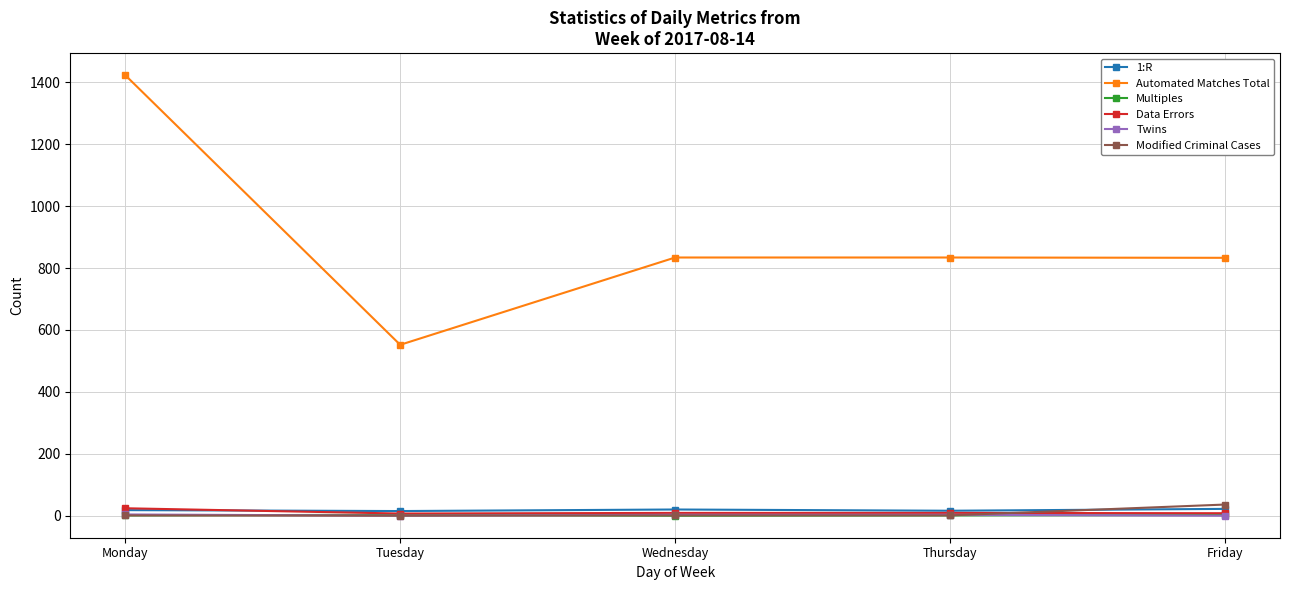

What value does the Automated Matches Total series have at Monday, to the nearest 100?

1400